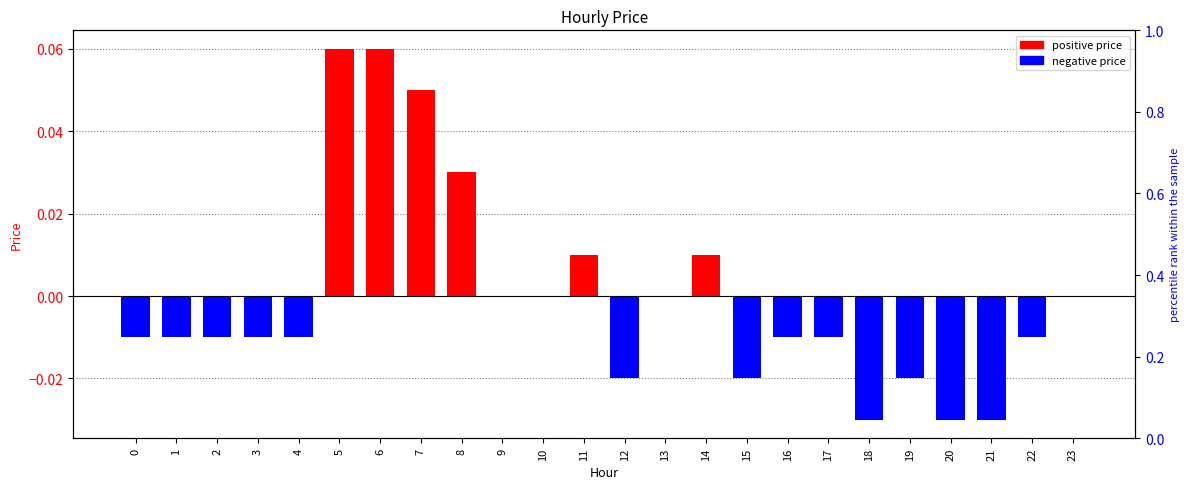

Count the number of categories in the chart.

24